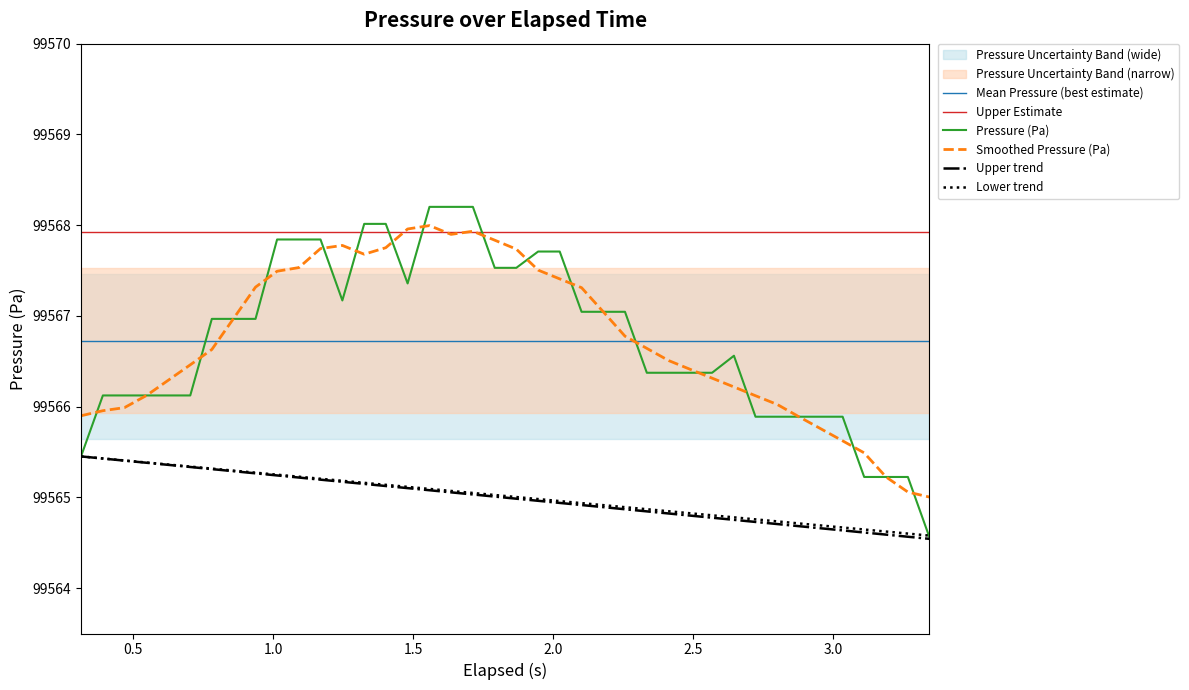

What is the minimum value for Lower trend?

99564.6